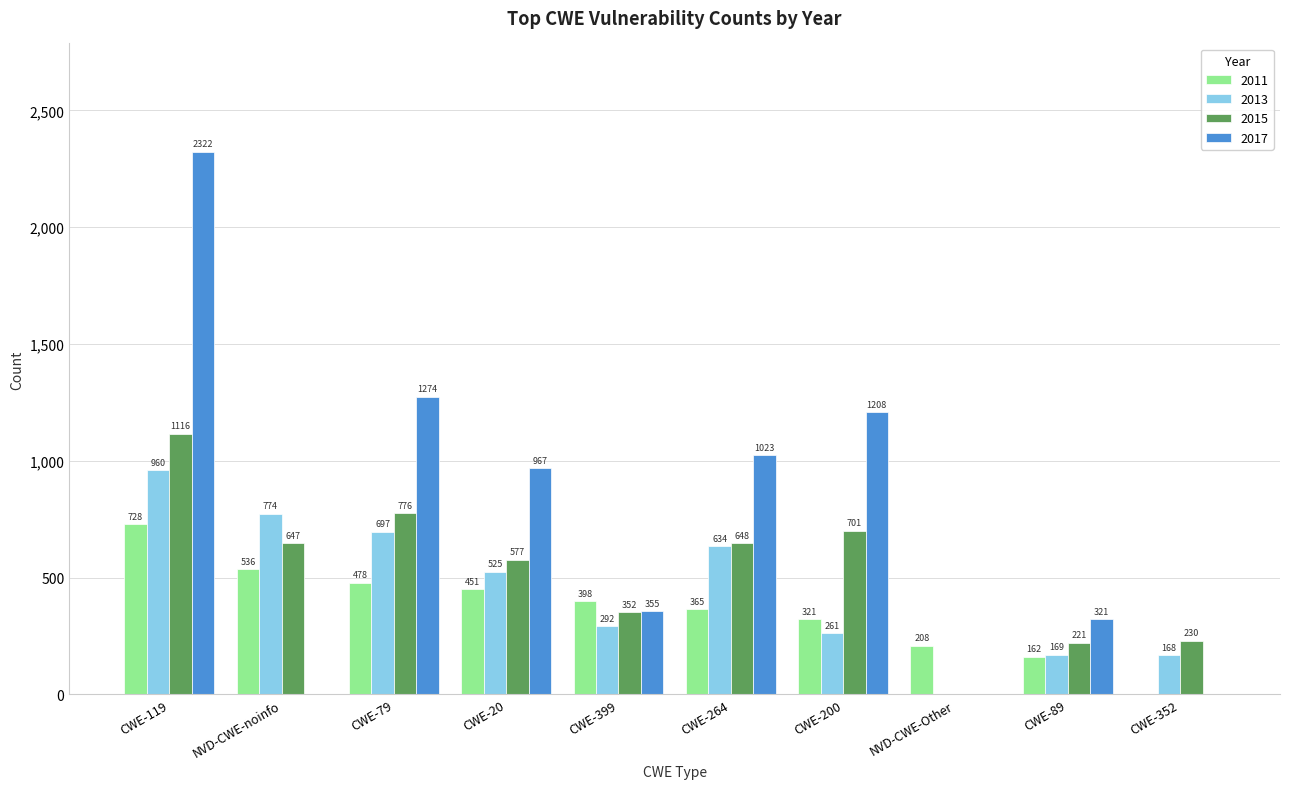

Reading right to left, extract all data points from this chart.

2011: CWE-352=0	CWE-89=162	NVD-CWE-Other=208	CWE-200=321	CWE-264=365	CWE-399=398	CWE-20=451	CWE-79=478	NVD-CWE-noinfo=536	CWE-119=728
2013: CWE-352=168	CWE-89=169	NVD-CWE-Other=0	CWE-200=261	CWE-264=634	CWE-399=292	CWE-20=525	CWE-79=697	NVD-CWE-noinfo=774	CWE-119=960
2015: CWE-352=230	CWE-89=221	NVD-CWE-Other=0	CWE-200=701	CWE-264=648	CWE-399=352	CWE-20=577	CWE-79=776	NVD-CWE-noinfo=647	CWE-119=1116
2017: CWE-352=0	CWE-89=321	NVD-CWE-Other=0	CWE-200=1208	CWE-264=1023	CWE-399=355	CWE-20=967	CWE-79=1274	NVD-CWE-noinfo=0	CWE-119=2322